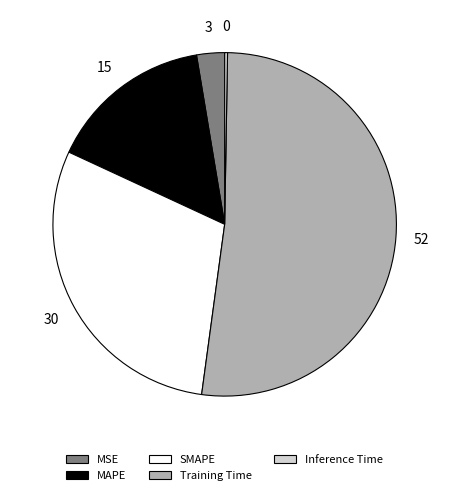

Is it true that SMAPE is 30% of the pie?

True